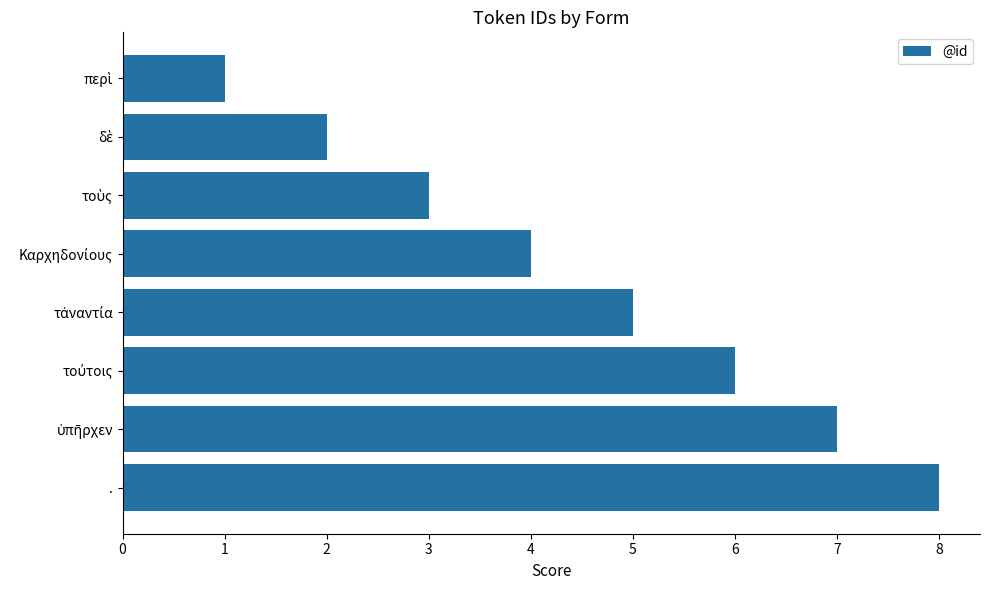

Which label corresponds to the largest value in the chart?

.